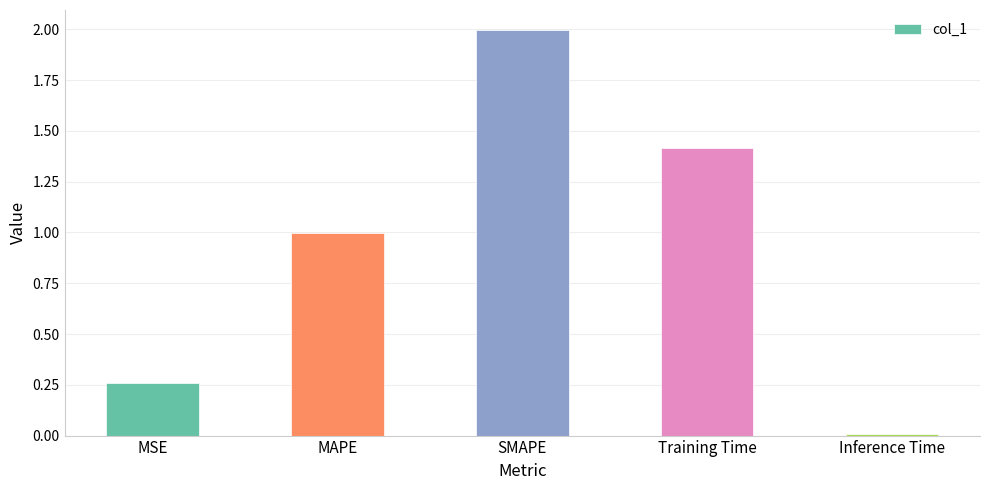

How many data points does each series have?

5